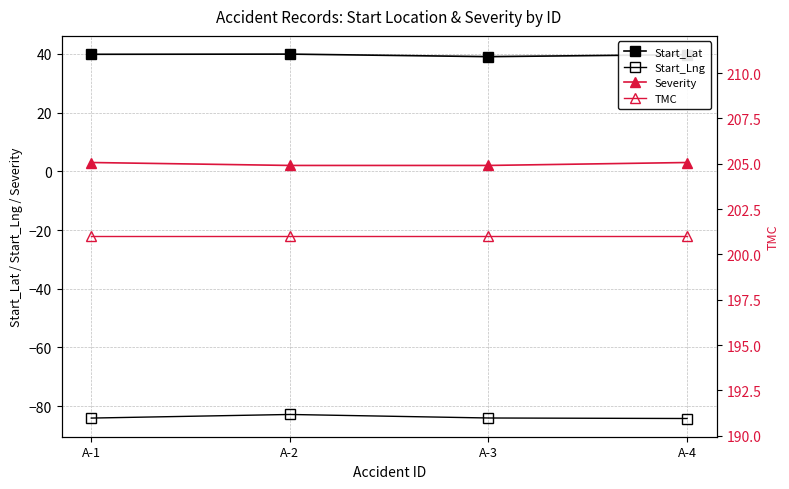

Is it true that Severity equals 2.0 at A-2?

True